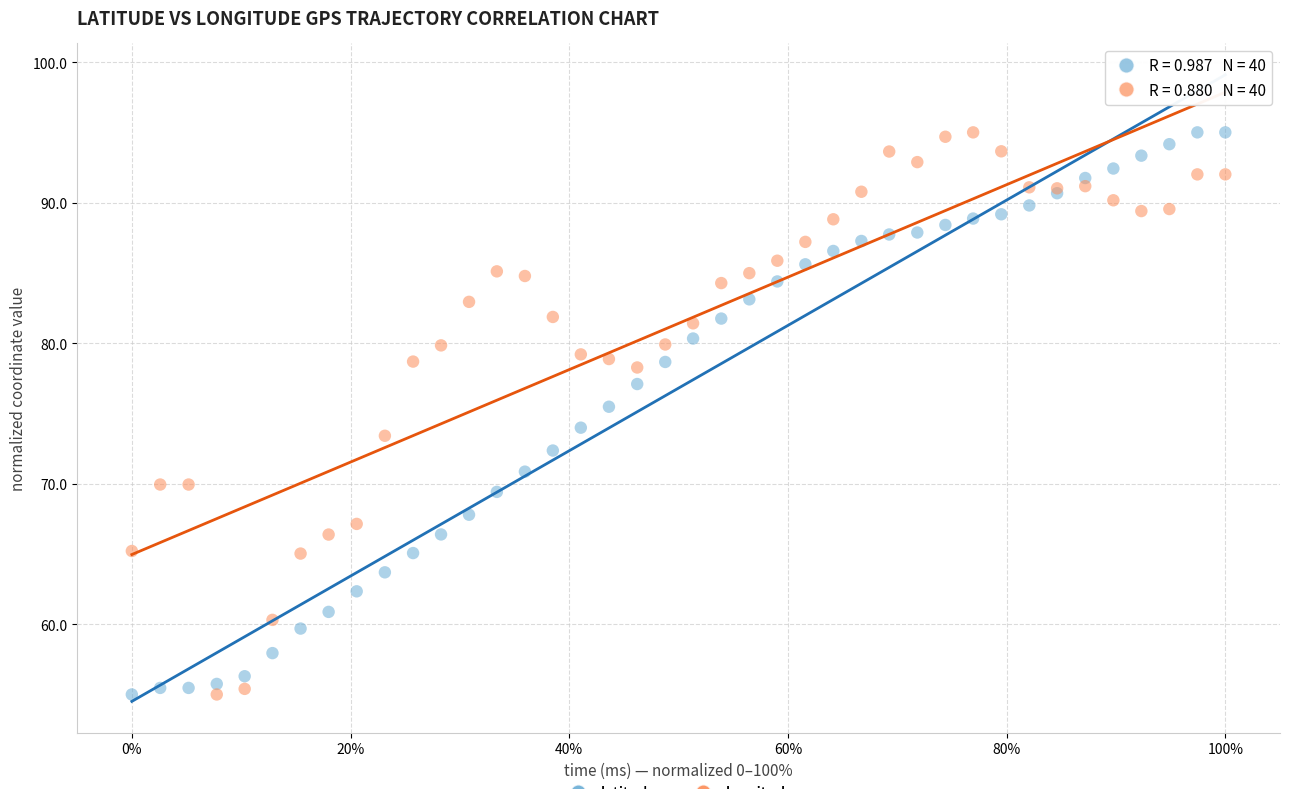

What is the X range (max minus min) for the scatter plot?

100.0